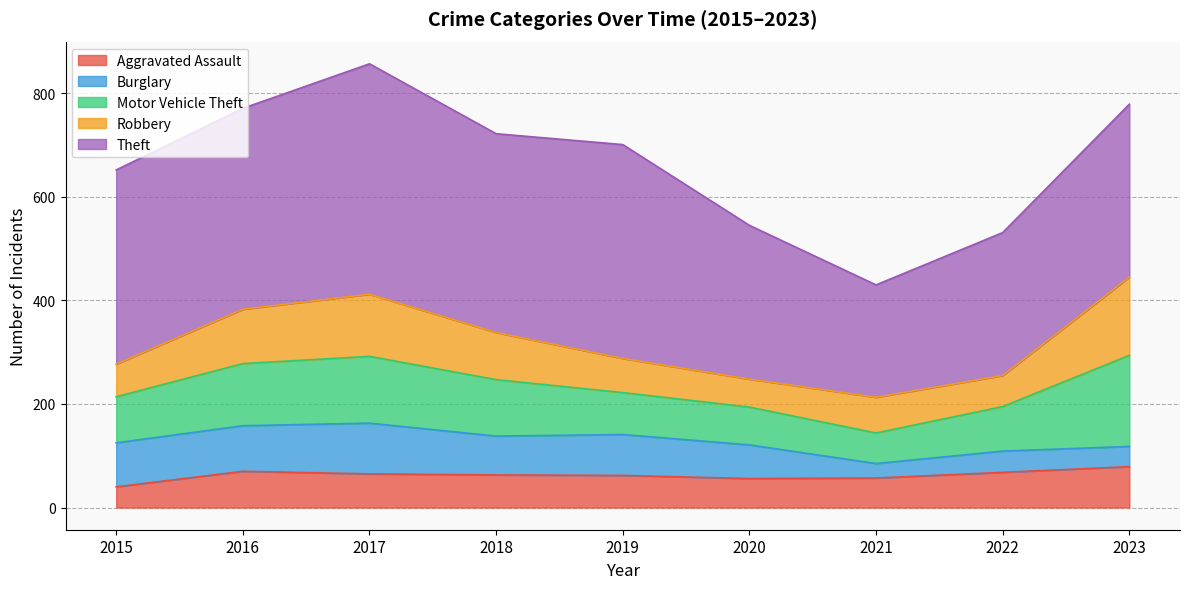

Between 2017 and 2022, which series saw the biggest shift?

Theft